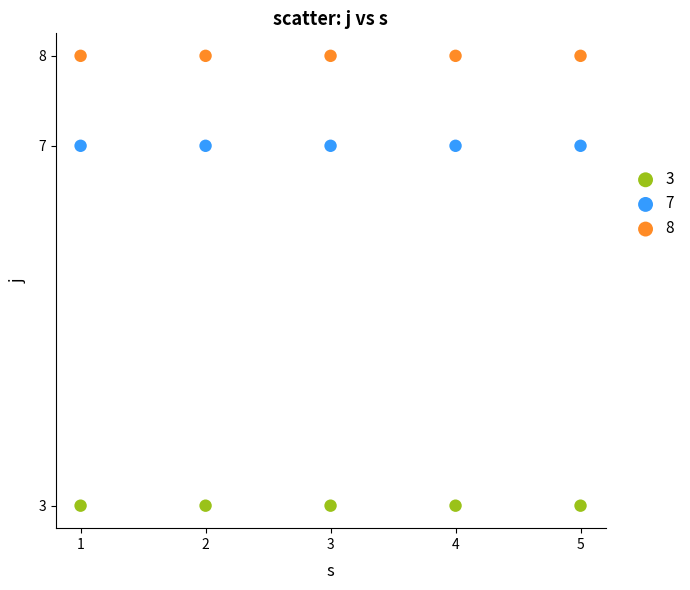

Which series contains the lowest Y value?

3